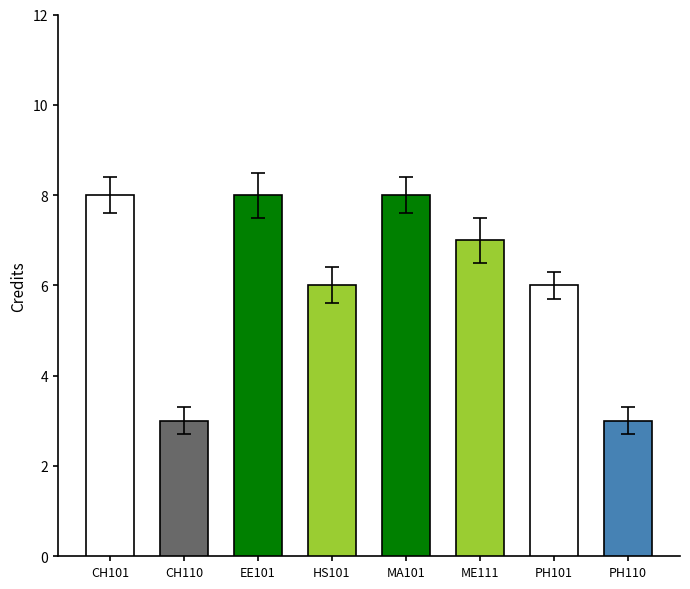

What is the label of the 4th bar from the left?

HS101